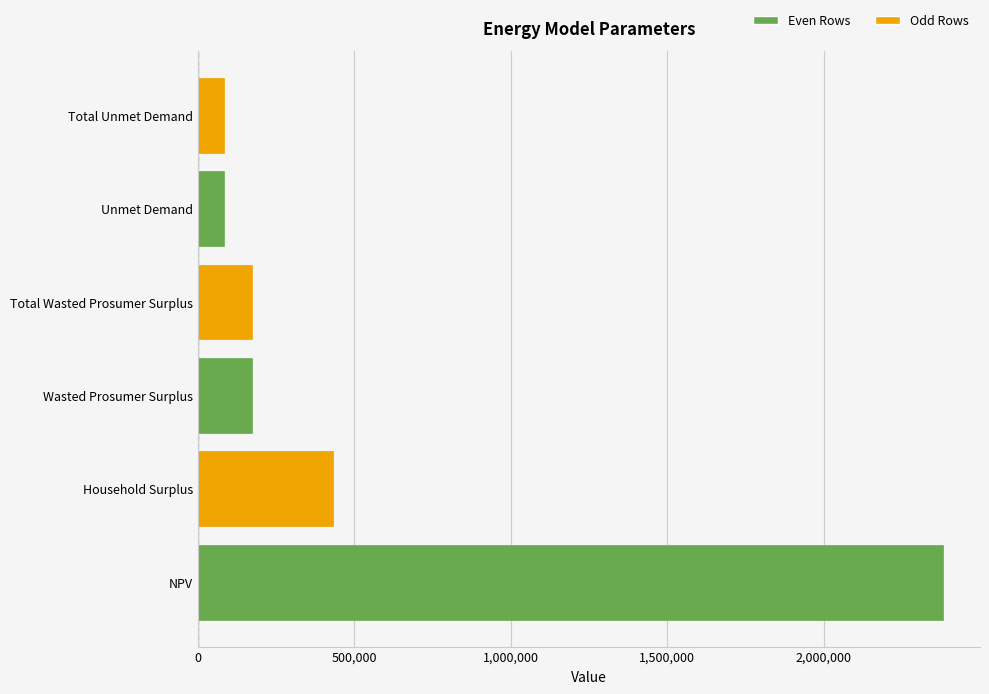

How many data points are above 173398?

4